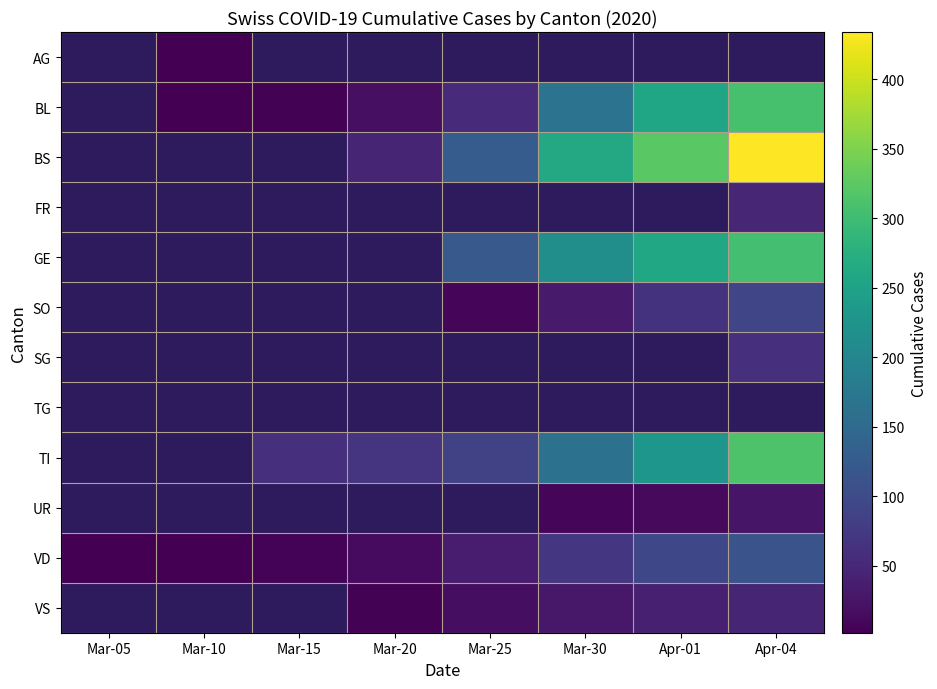

What is the greatest value displayed?

434.0